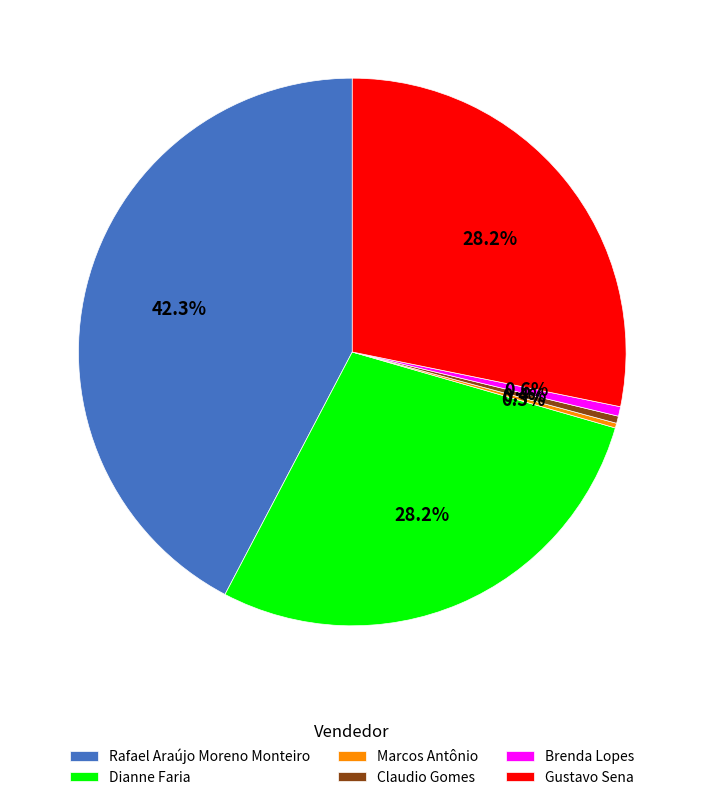

How much of the chart is everything except Dianne Faria?

71.8%